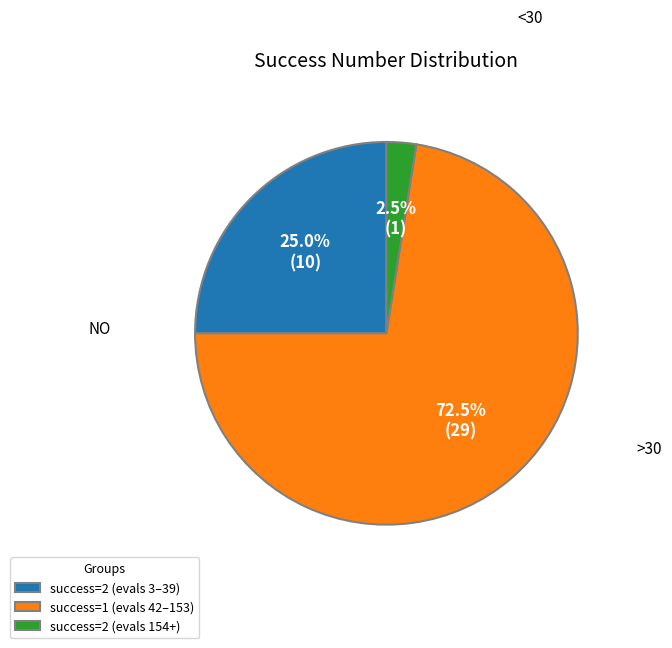

How much of the chart is everything except success=1 (evals 42–153)?

27.5%